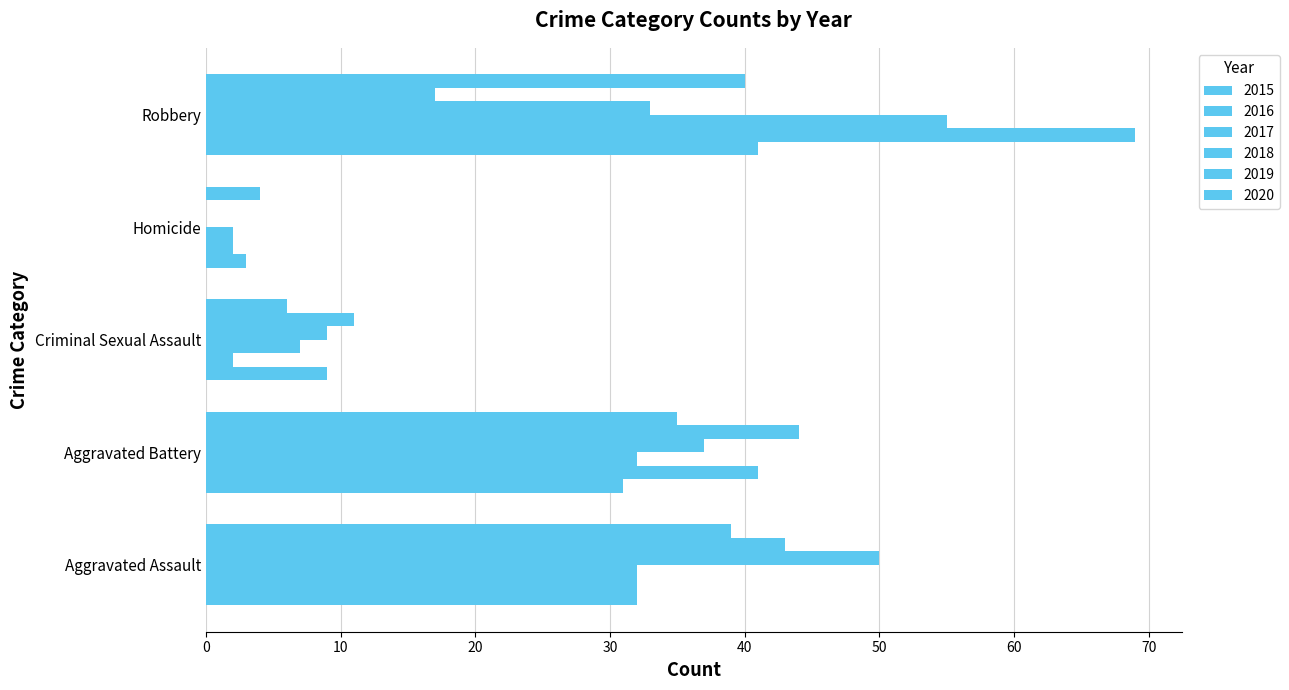

How many values in 2019 are above zero?

4